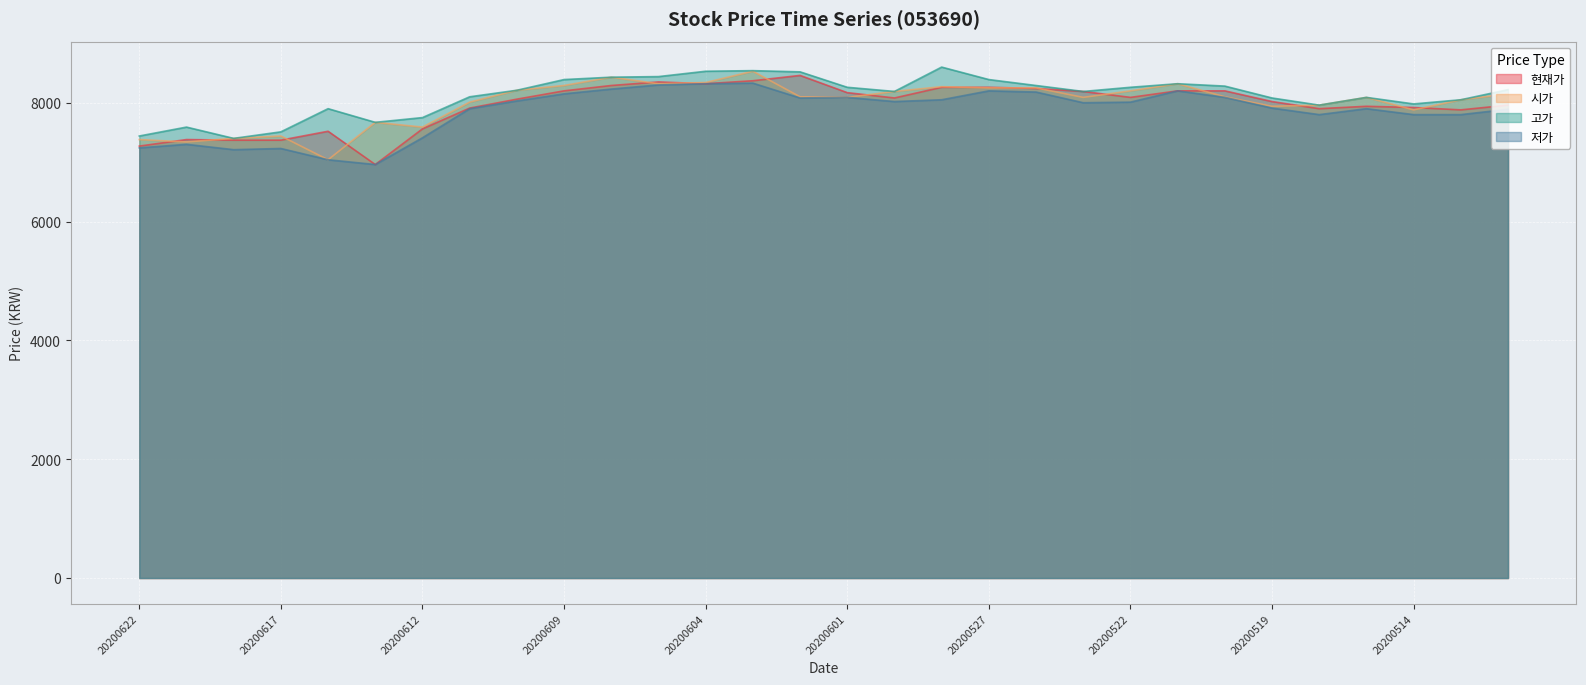

Which series has the widest spread of values?

현재가